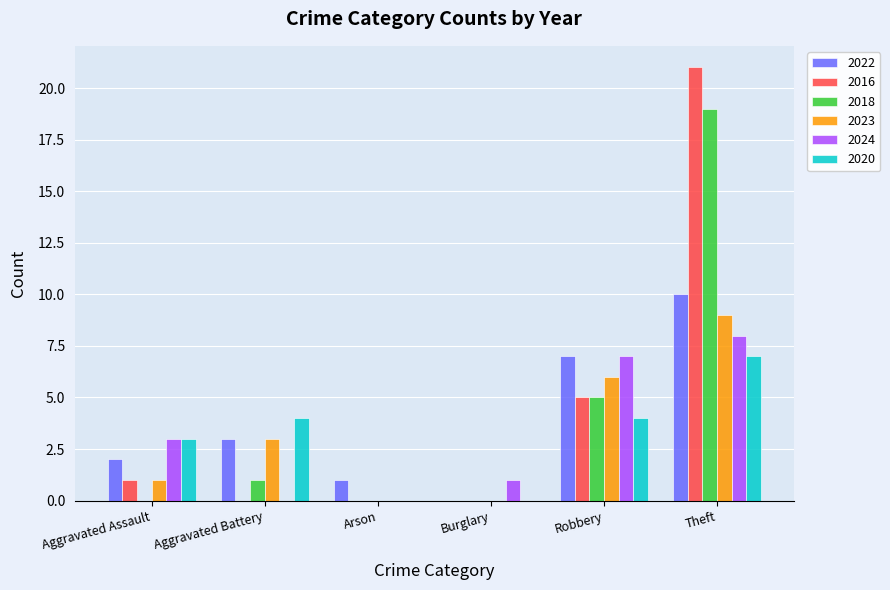

What is the greatest value displayed?

21